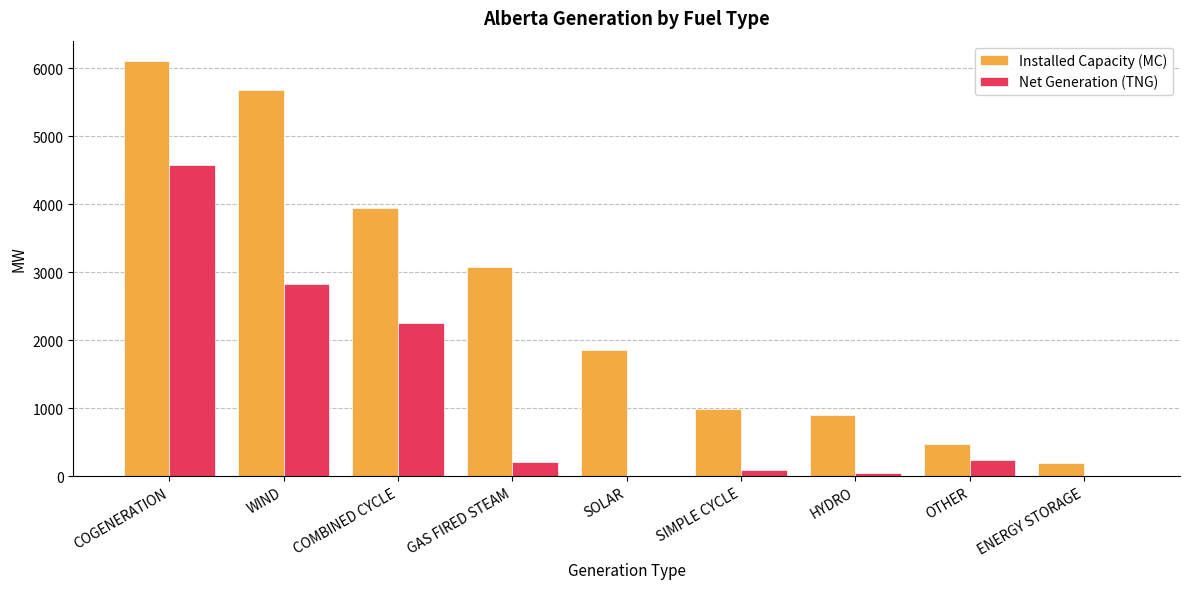

At which label does Net Generation (TNG) reach its peak?

COGENERATION